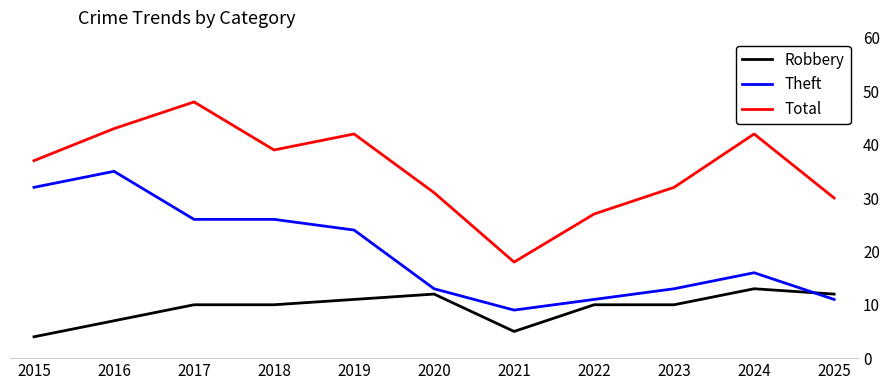

Reading right to left, what are all the values shown in this chart?

Robbery: 2025=12	2024=13	2023=10	2022=10	2021=5	2020=12	2019=11	2018=10	2017=10	2016=7	2015=4
Theft: 2025=11	2024=16	2023=13	2022=11	2021=9	2020=13	2019=24	2018=26	2017=26	2016=35	2015=32
Total: 2025=30	2024=42	2023=32	2022=27	2021=18	2020=31	2019=42	2018=39	2017=48	2016=43	2015=37